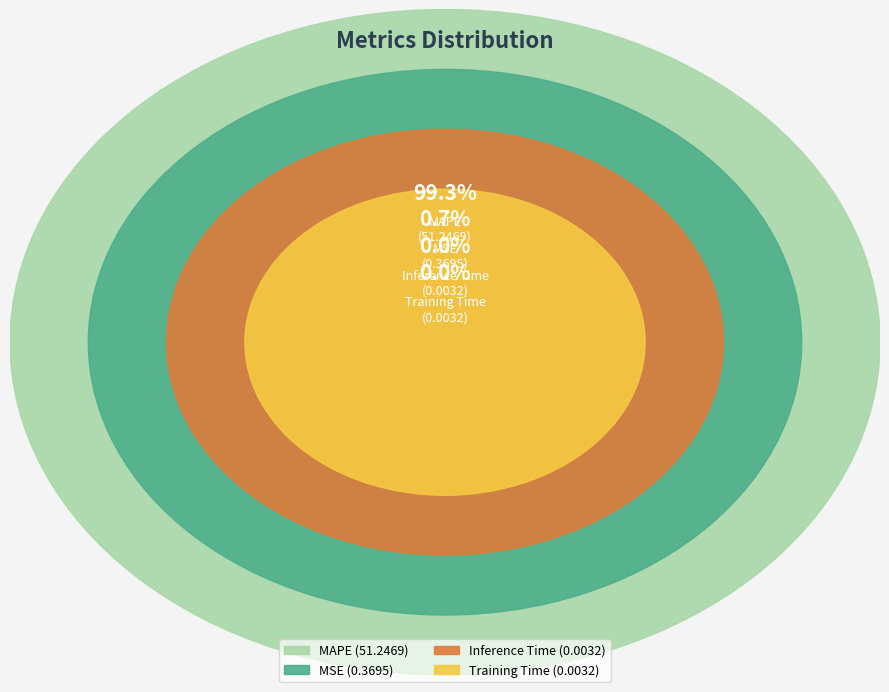

The Training Time slice represents 0% of the pie. True or false?

True